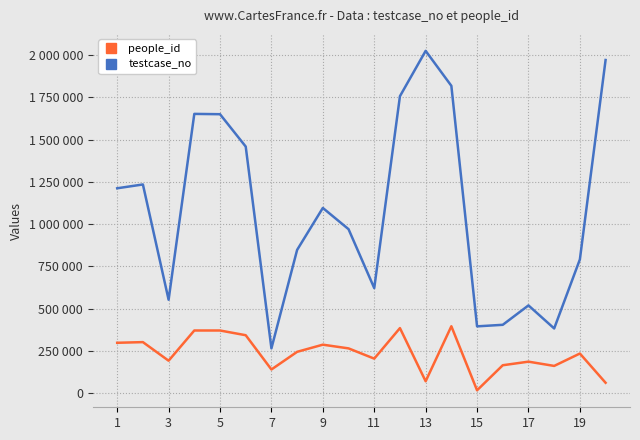

Is this an area chart (filled region under the line)?

No